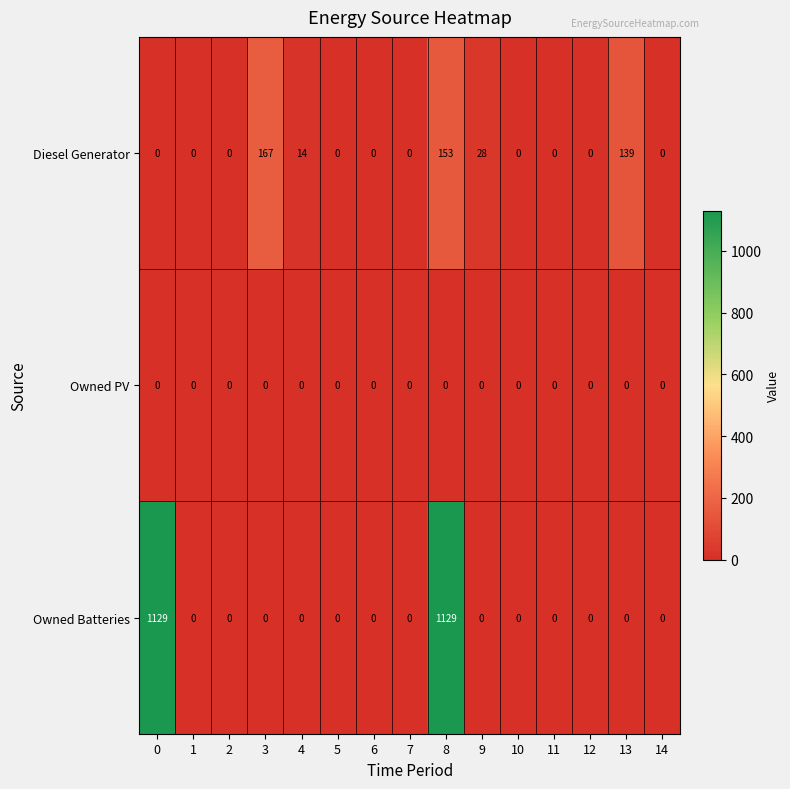

Rank the series at 8 from highest to lowest value.

Owned Batteries, Diesel Generator, Owned PV